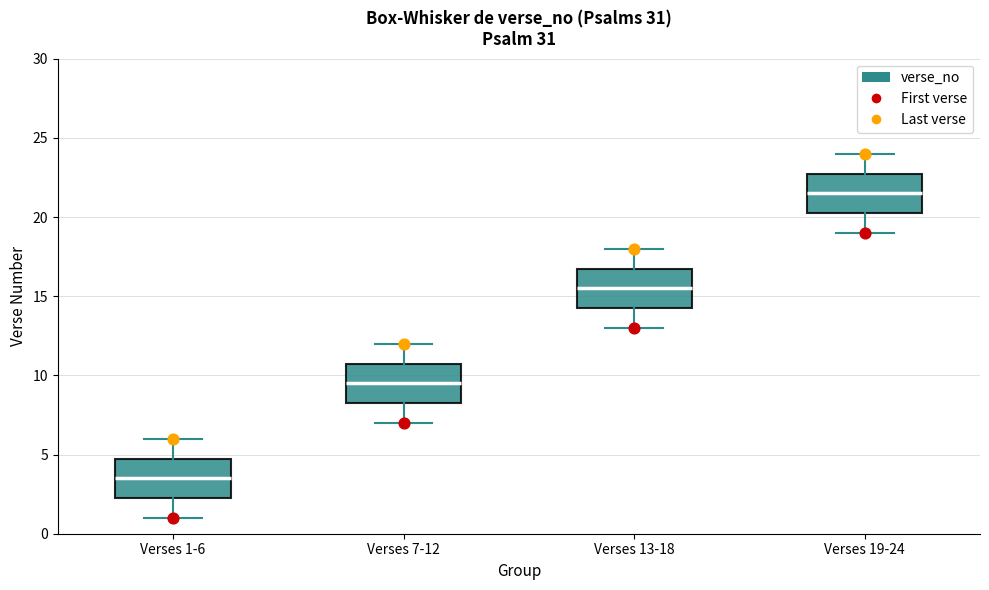

Reading left to right, read every box against the y-axis: the position of its median line, the range the box covers, and the ends of its whiskers. The values are not printed on the chart, so give them approximately, as read against the axis.

Verses 1-6: median 3.5, box 2.5 to 5.0, whiskers 1.0 to 6.0
Verses 7-12: median 9.5, box 8.5 to 11.0, whiskers 7.0 to 12.0
Verses 13-18: median 15.5, box 14.5 to 17.0, whiskers 13.0 to 18.0
Verses 19-24: median 21.5, box 20.5 to 23.0, whiskers 19.0 to 24.0